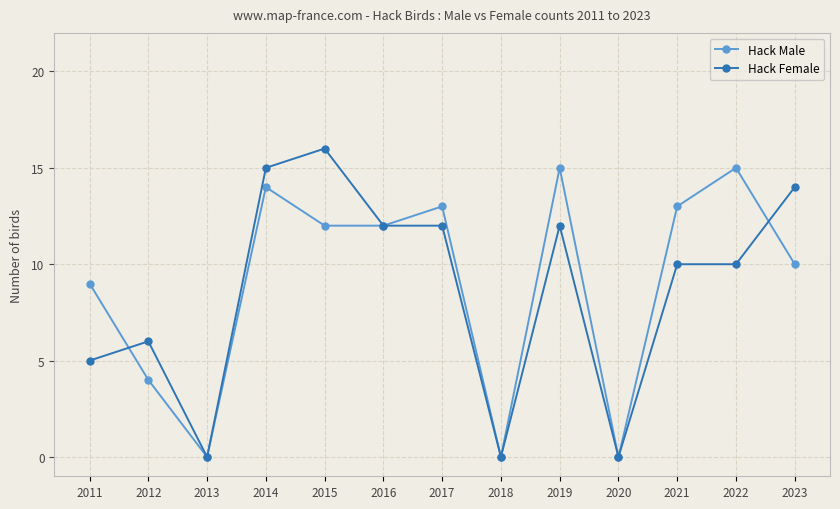

How many lines are shown in the chart?

2